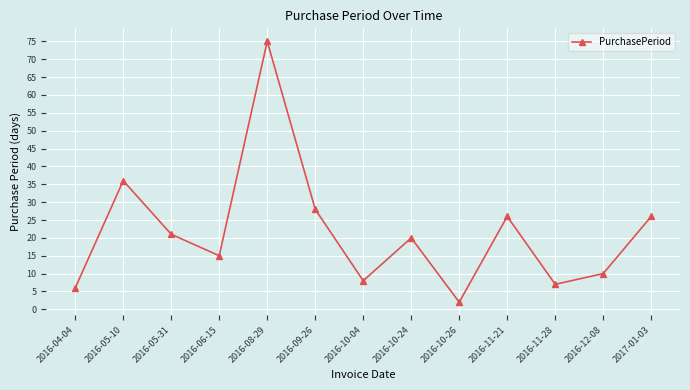

The value at 2016-04-04 is 6. True or false?

True